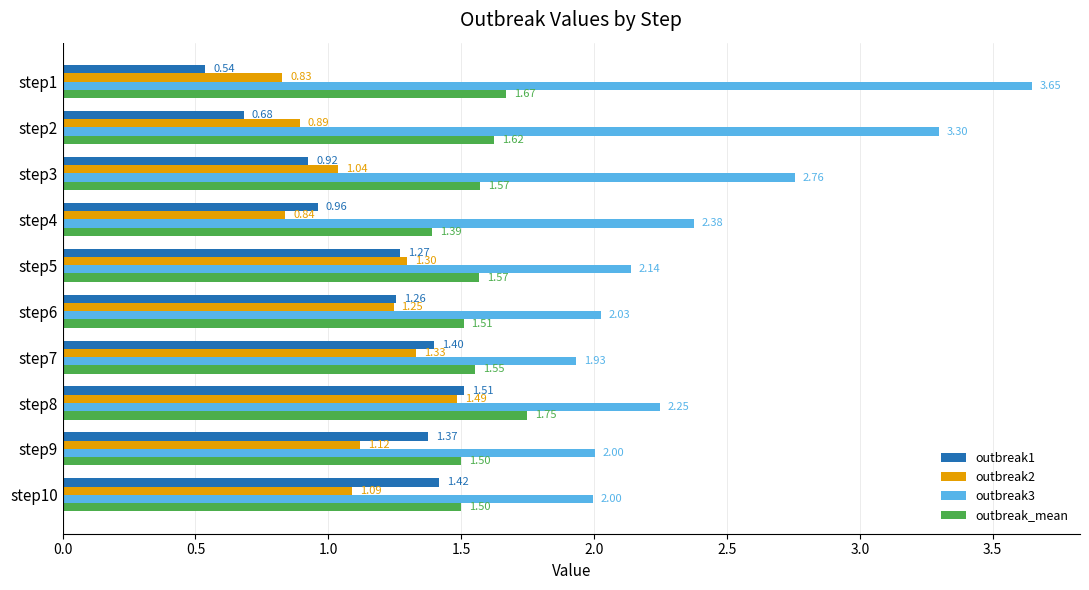

What is the sum of the outbreak3 values at step5 and step6?

4.2